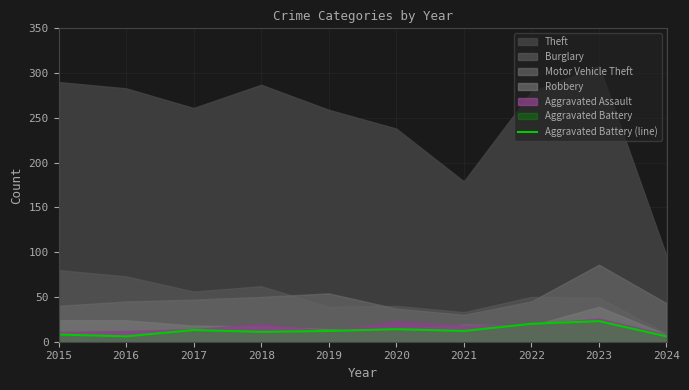

How many points are higher than both their immediate neighbors (excluding endpoints)?

3